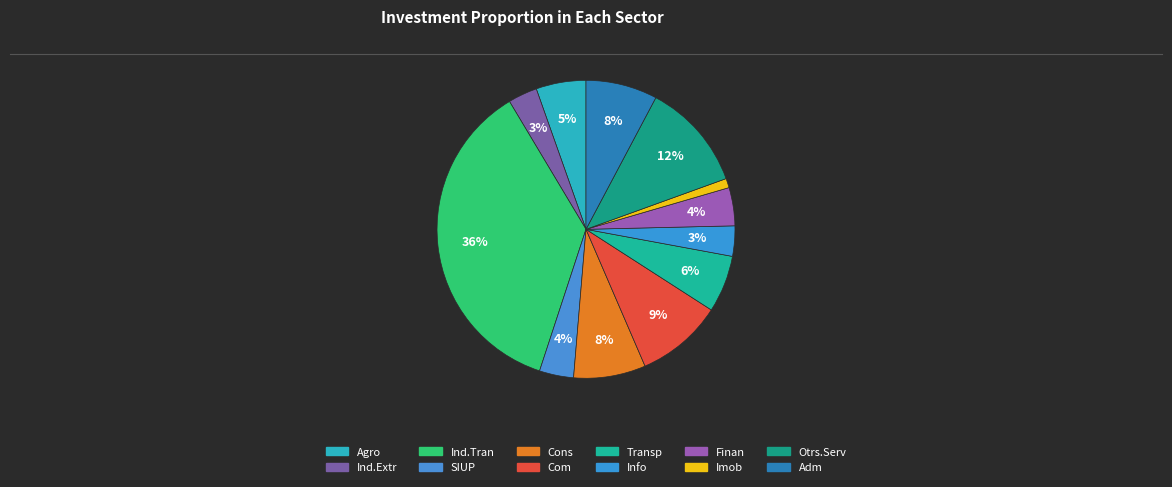

Count the number of slices in the pie.

12